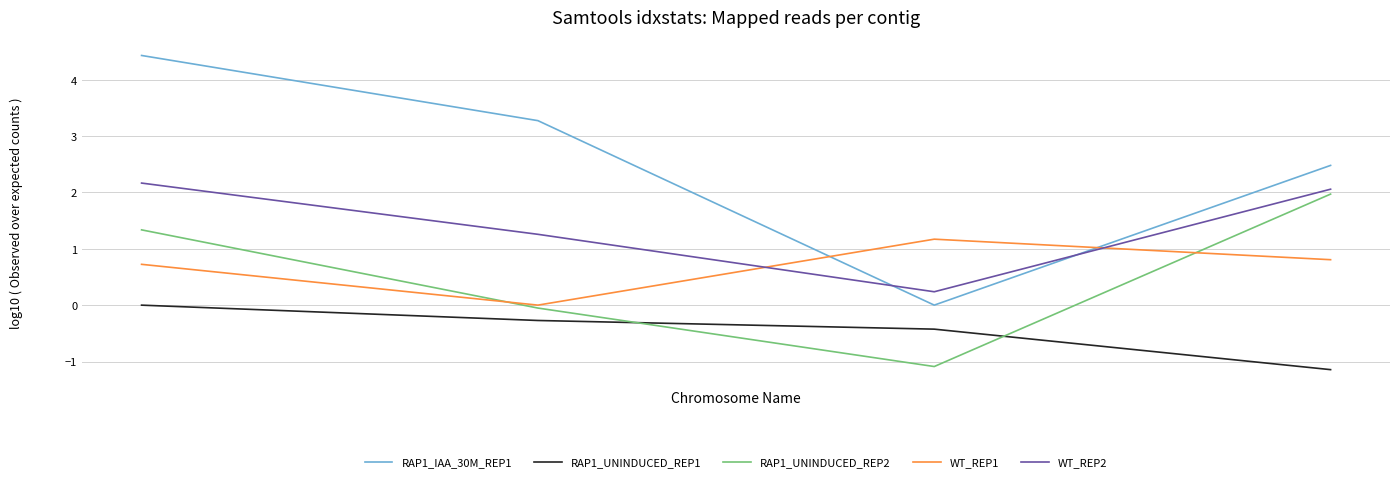

True or false: WT_REP2 and RAP1_UNINDUCED_REP1 cross at least once.

False